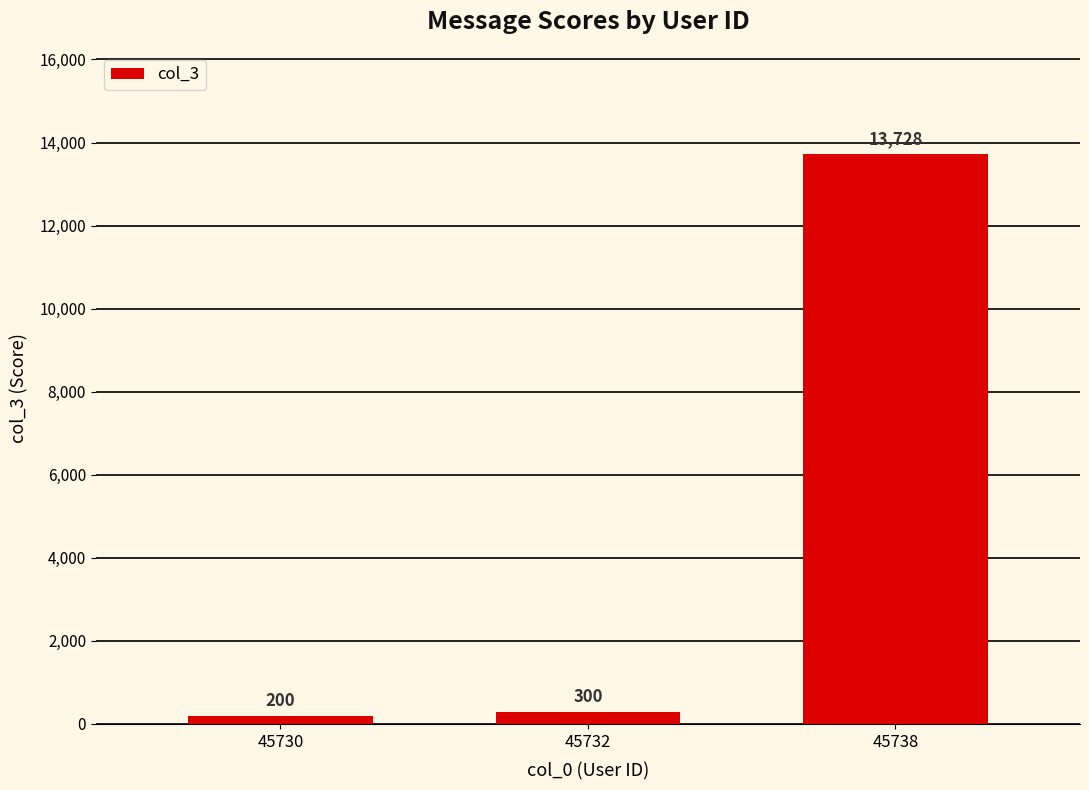

Where is the data nearest to the value 6964?

45732